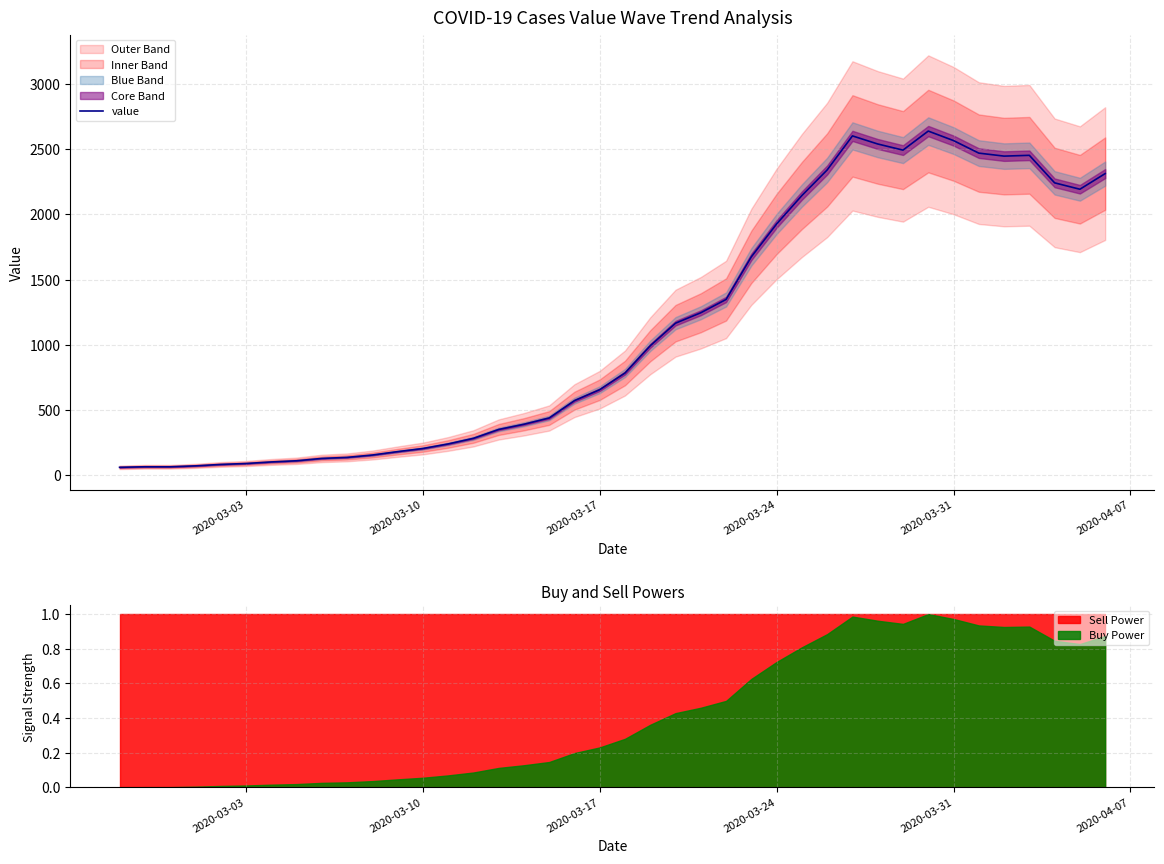

Reading left to right, what are all the values shown in this chart?

61	65	65	72	83	90	102	111	129	137	155	181	205	240	283	351	391	439	572	656	784	993	1166	1246	1348	1675	1927	2145	2341	2602	2540	2493	2639	2566	2470	2447	2453	2242	2193	2313